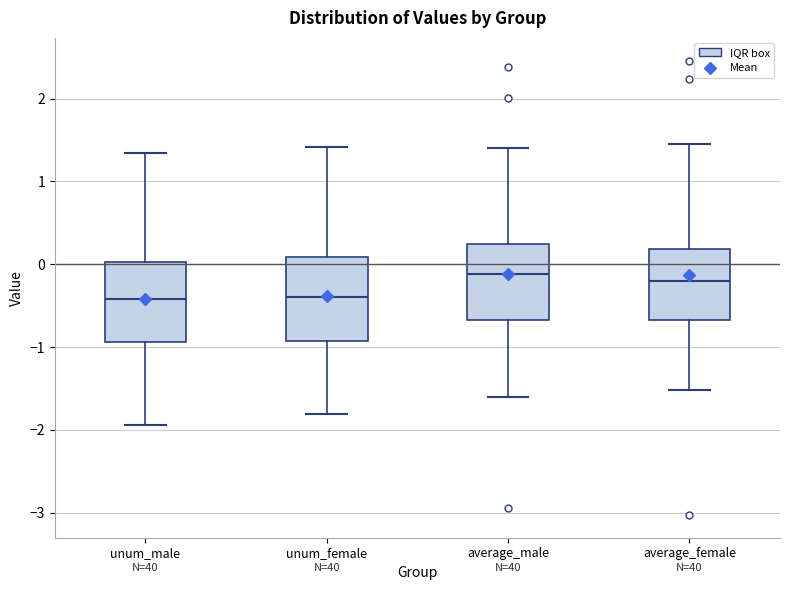

Reading left to right, transcribe this box plot: for each box, give where its median line is, the range the box spans, and where its two whiskers end, as read against the y-axis. The values are not printed on the chart, so give them approximately, as read against the axis.

unum_male: median -0.4, box -0.9 to 0.0, whiskers -1.9 to 1.3
unum_female: median -0.4, box -0.9 to 0.1, whiskers -1.8 to 1.4
average_male: median -0.1, box -0.7 to 0.2, whiskers -1.6 to 1.4
average_female: median -0.2, box -0.7 to 0.2, whiskers -1.5 to 1.5